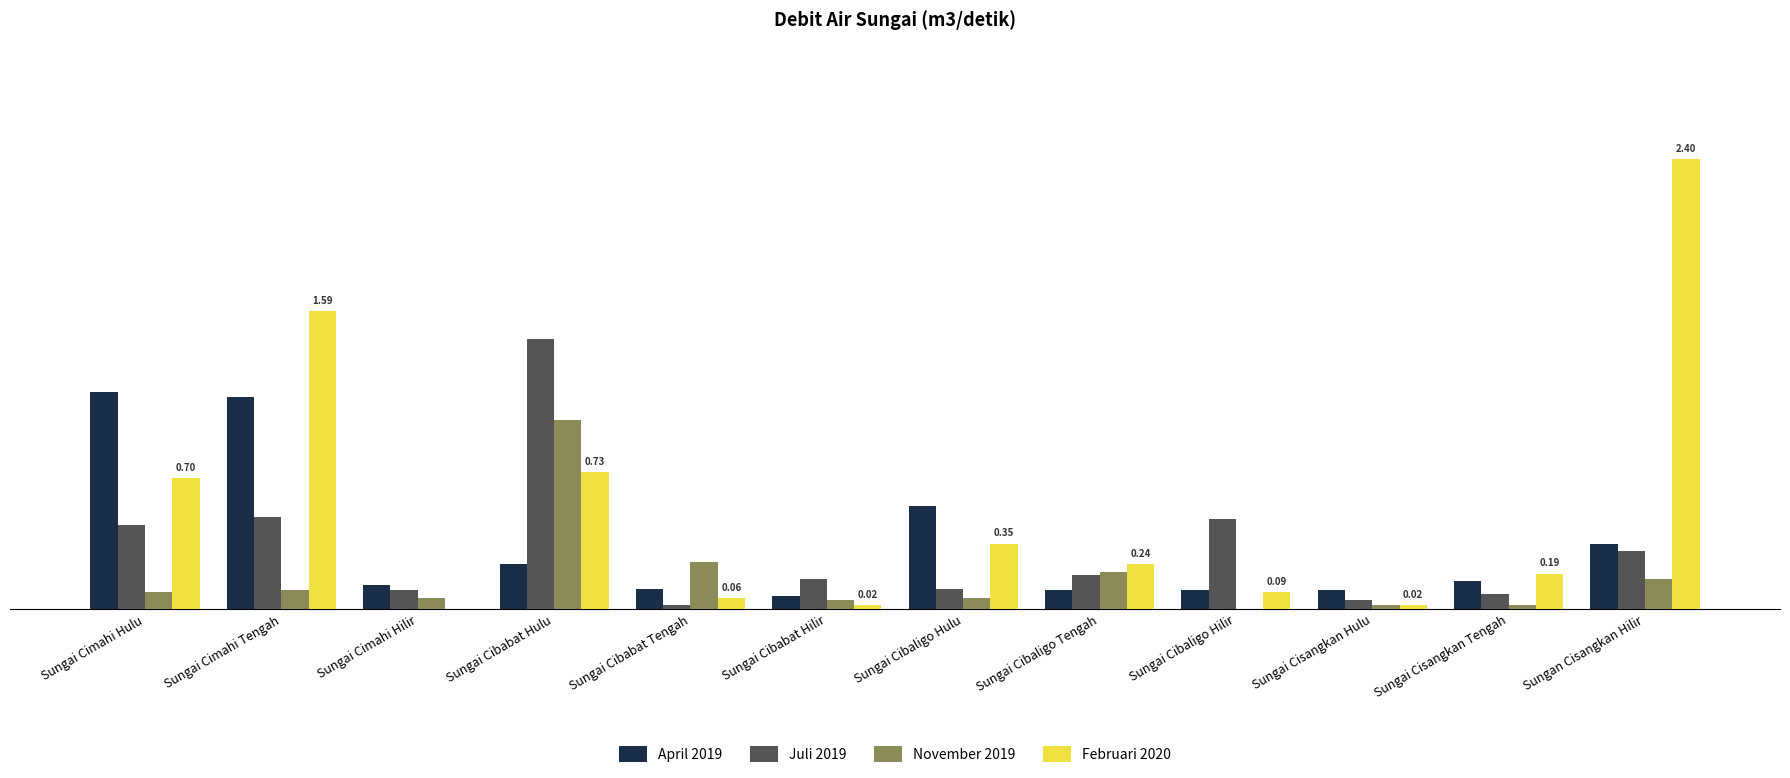

Which series has the largest total across all categories?

Februari 2020